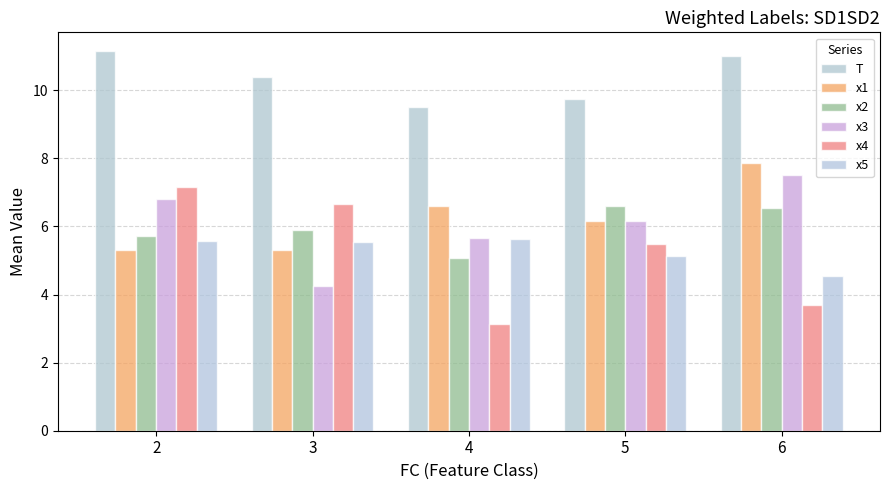

What is the total value across all series at 6?

41.1